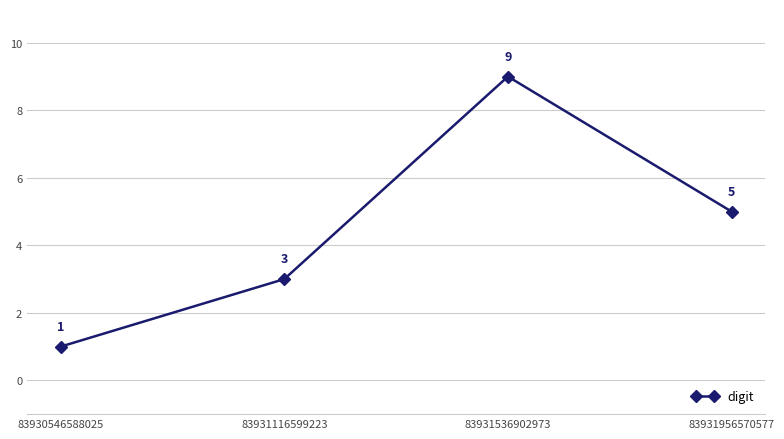

List the labels in order of value, smallest first.

83930546588025, 83931116599223, 83931956570577, 83931536902973